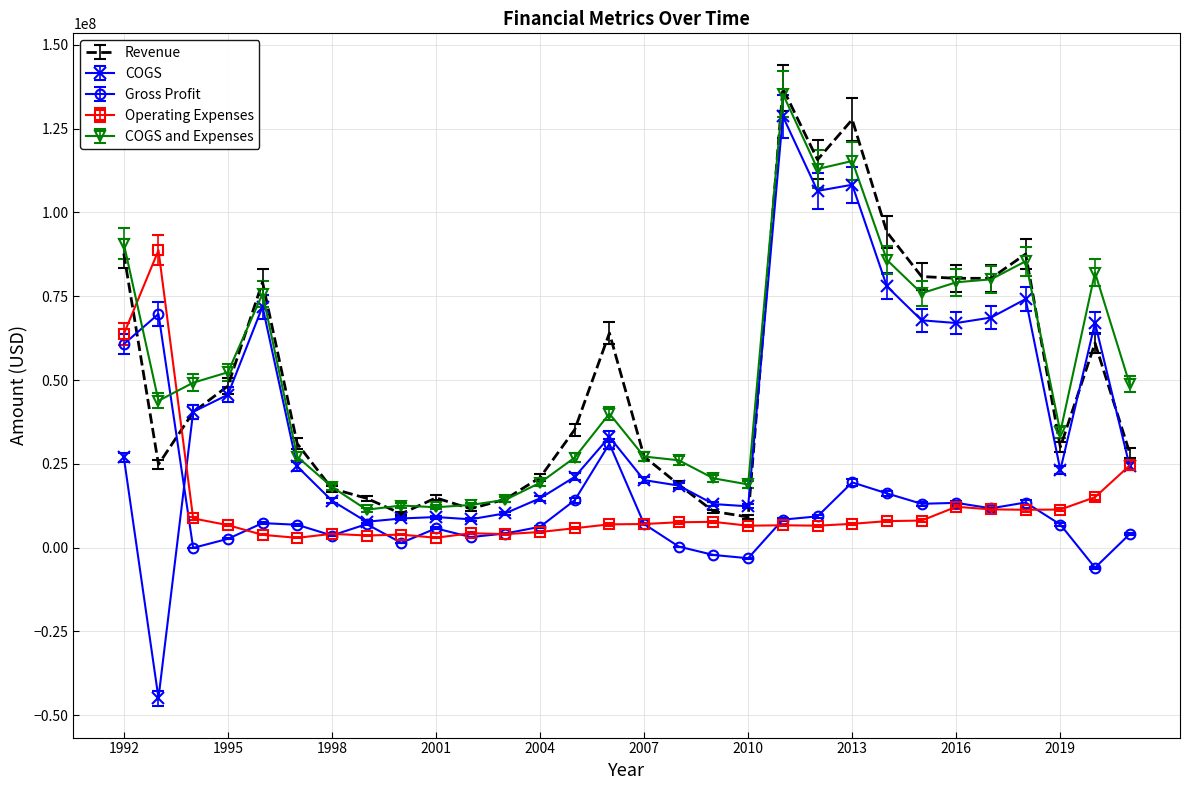

What is the lowest value of the COGS series?

-44900000